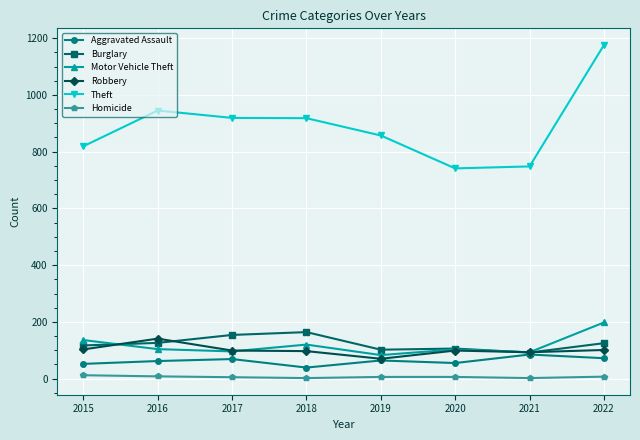

After their last crossing, which series has the higher values: Motor Vehicle Theft or Burglary?

Motor Vehicle Theft